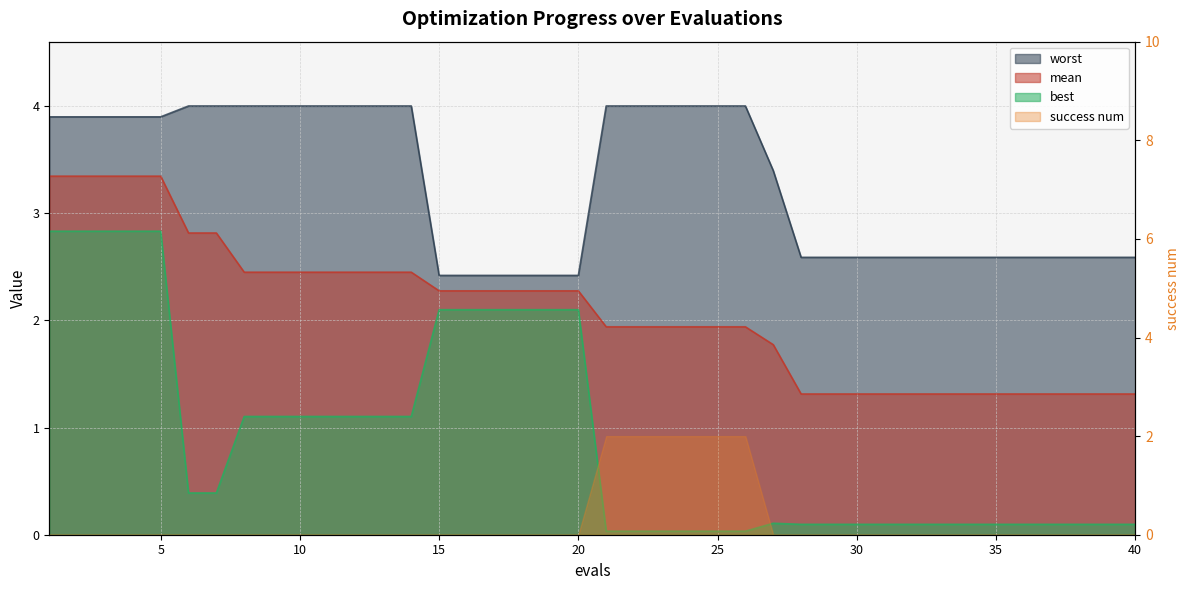

True or false: worst and mean cross at least once.

False